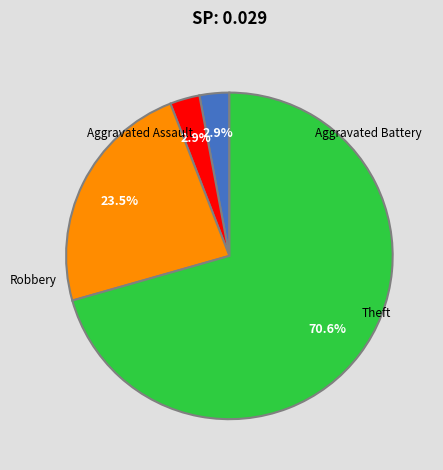

What is the majority slice?

Theft